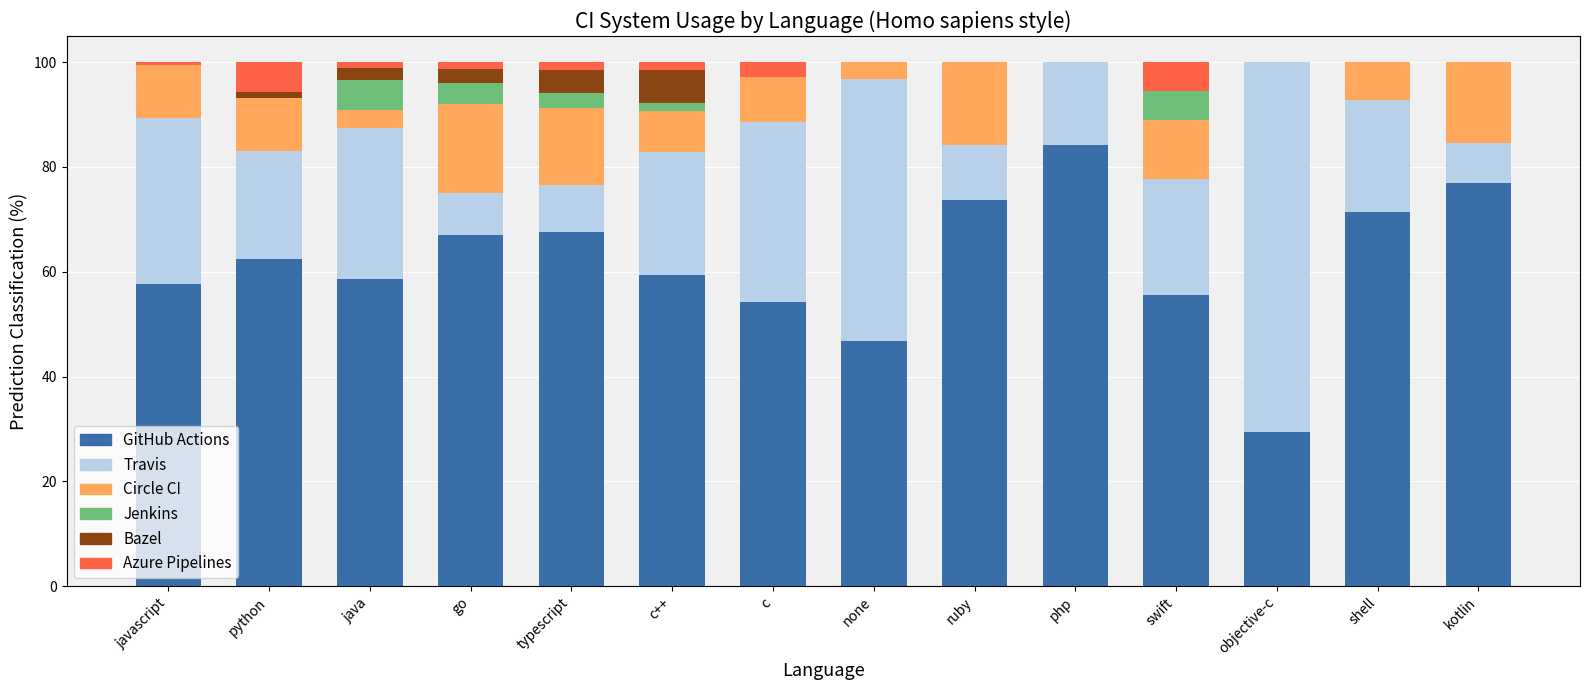

What is the total value across all series at php?

100.0